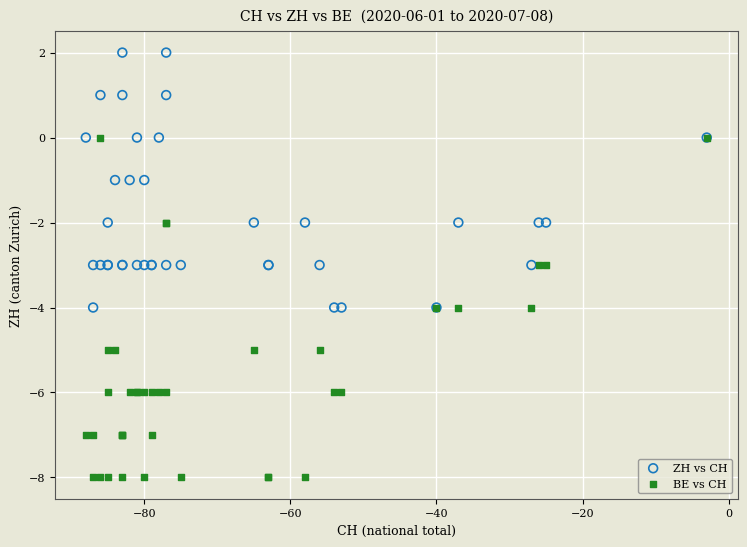

Which series has the widest spread of Y values?

BE vs CH